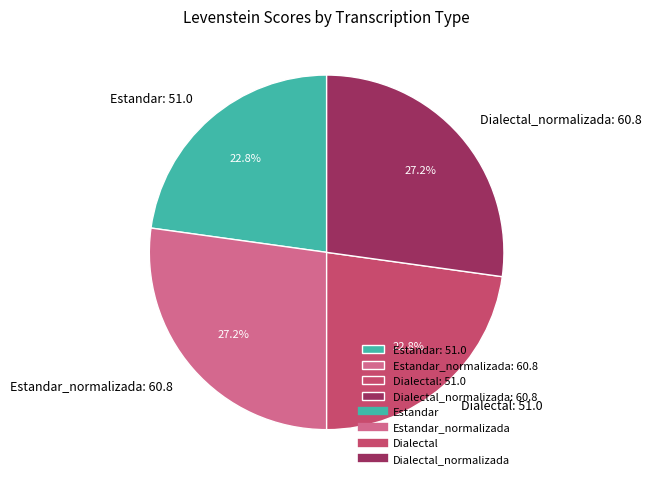

Count the number of slices in the pie.

4